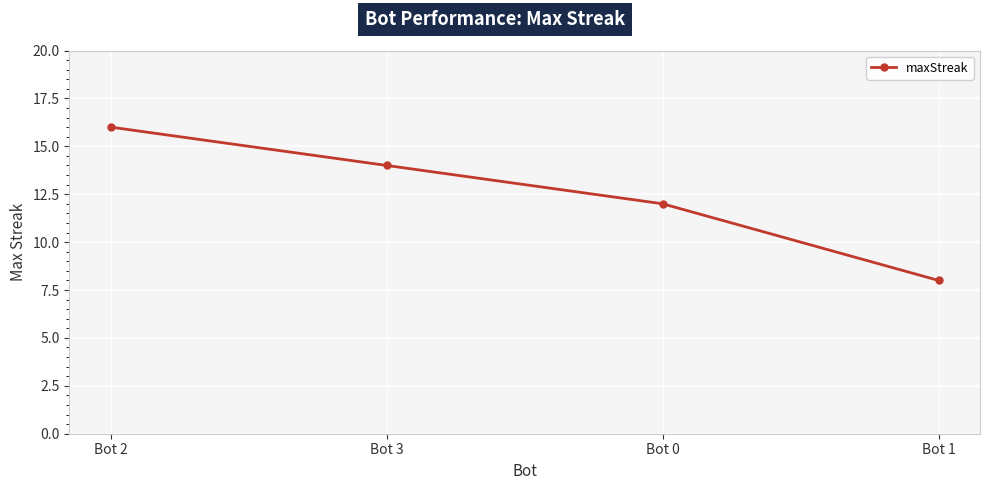

List the labels in order of value, largest first.

Bot 2, Bot 3, Bot 0, Bot 1